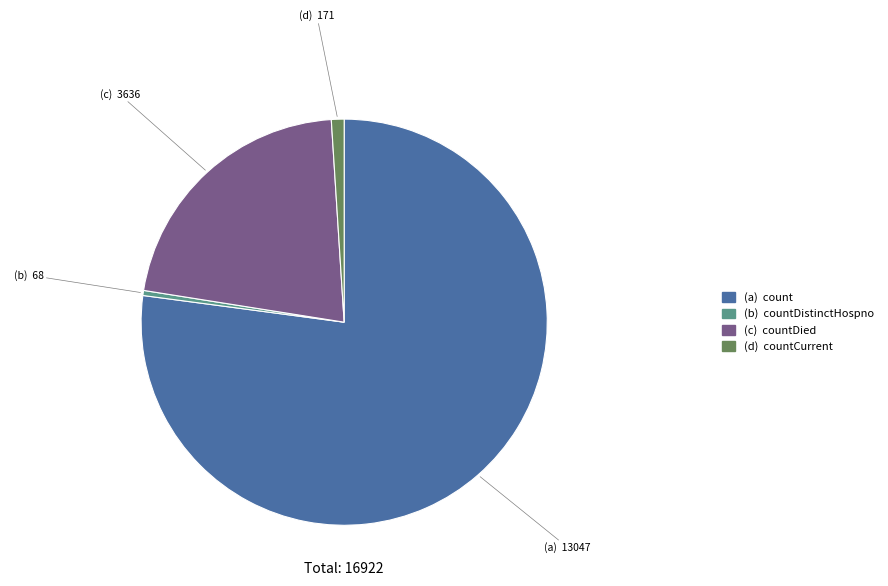

Does any single category account for the majority?

Yes